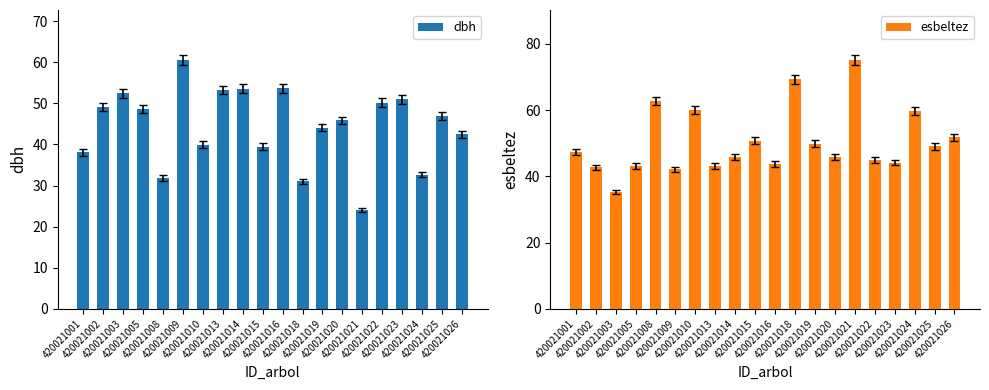

What are all the series names shown in the legend?

dbh, esbeltez